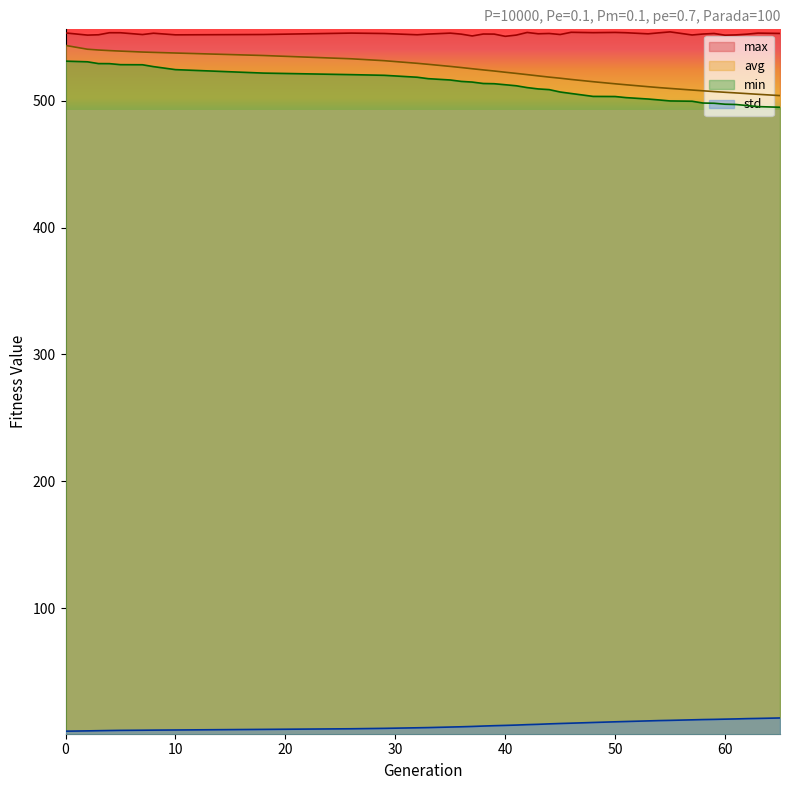

What is the average value of the std series?

7.9